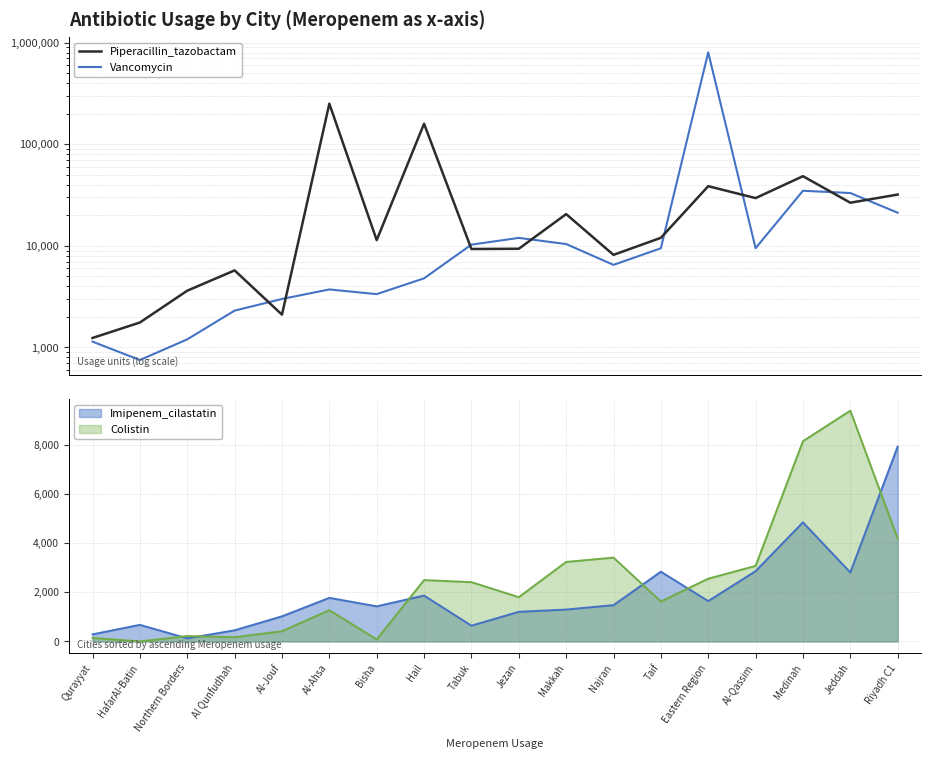

Reading left to right, extract all data points from this chart.

Piperacillin_tazobactam: 1239	1759	3619	5734	2102	251138	11395	159509	9314	9361	20542	8154	12001	38694	29538	48523	26603	32008
Vancomycin: 1140	751	1201	2303	3000	3722	3347	4788	10282	11981	10423	6498	9470	804597	9482	34879	33143	21203